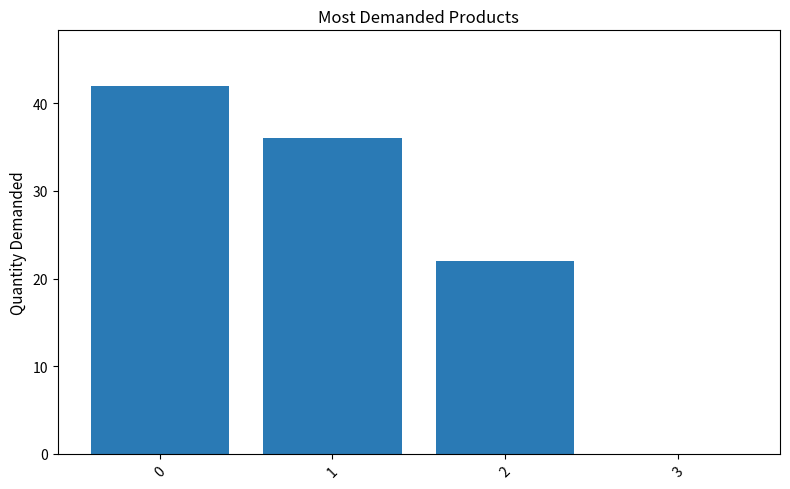

Reading left to right, what are all the values shown in this chart?

42	36	22	0